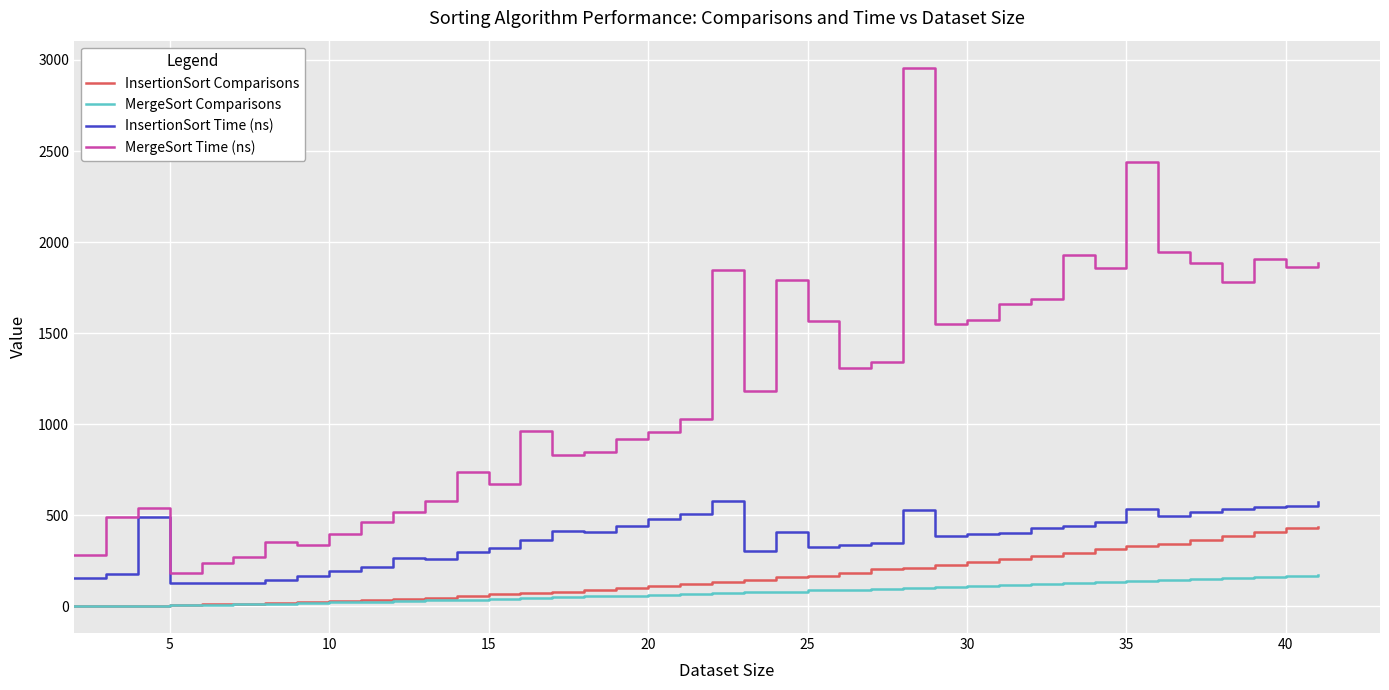

Rank the series by their maximum value, from highest to lowest.

MergeSort Time (ns), InsertionSort Time (ns), InsertionSort Comparisons, MergeSort Comparisons